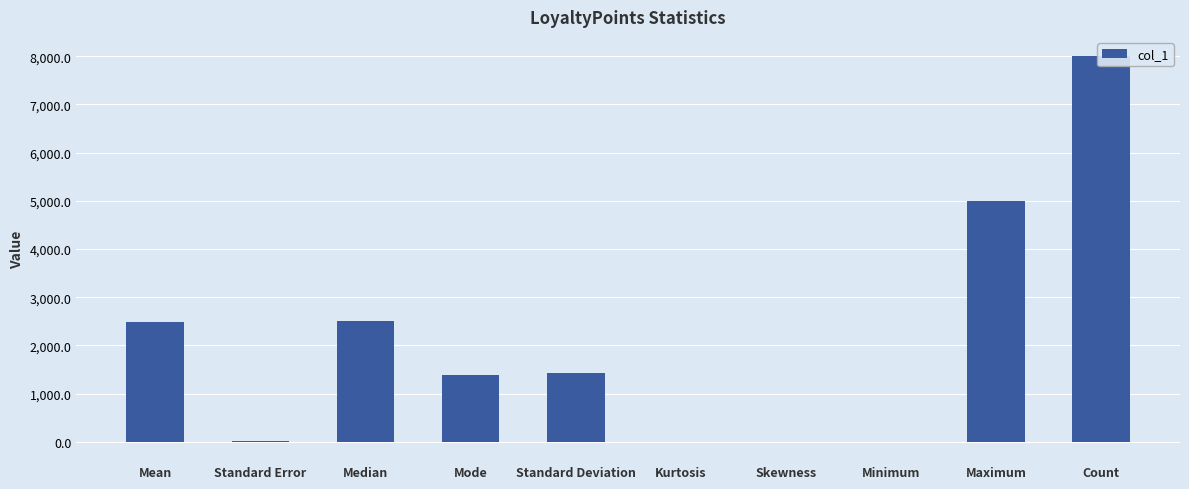

What is the difference between the maximum and minimum values?

8001.2